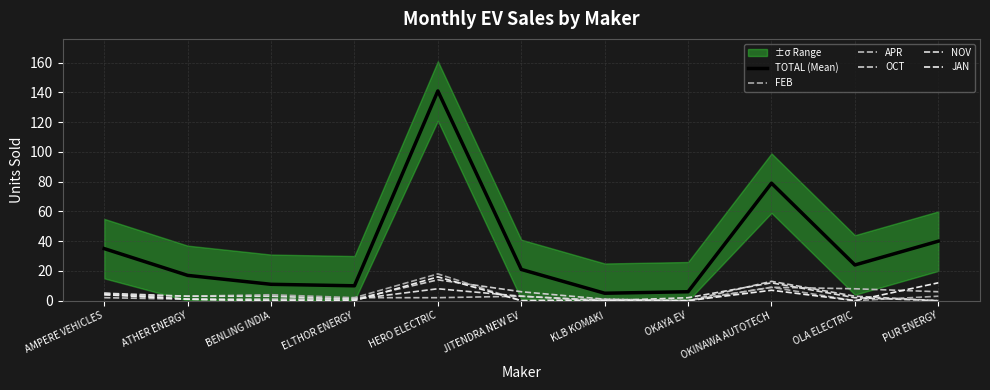

How many interior local peaks does the FEB series have?

4